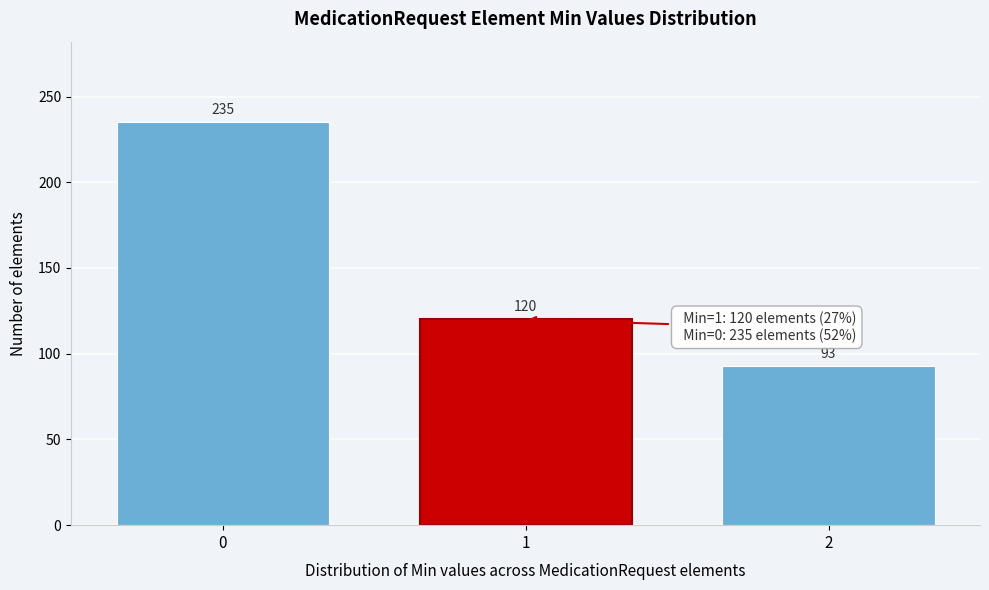

Reading right to left, transcribe all the data shown in this chart.

2=93	1=120	0=235